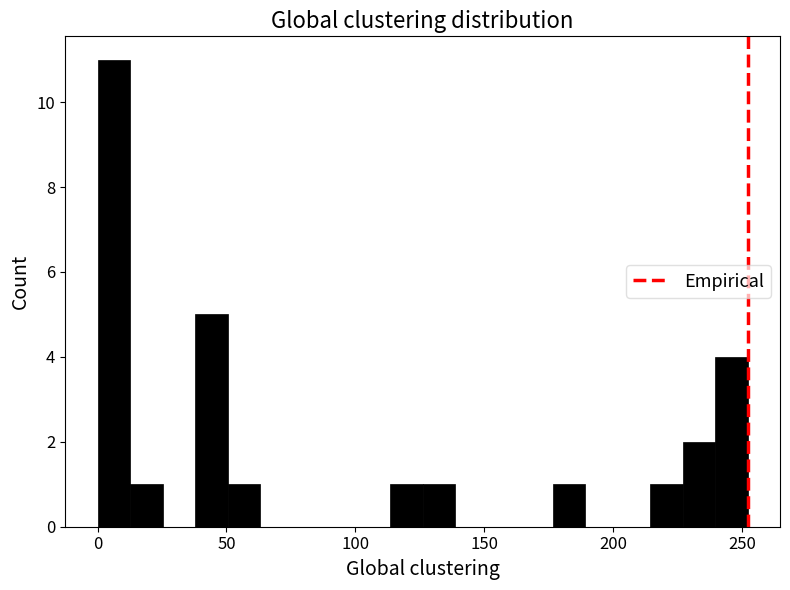

Around what value on the x-axis is the tallest bar? Give the approximate position of its centre, as read against the axis.

5